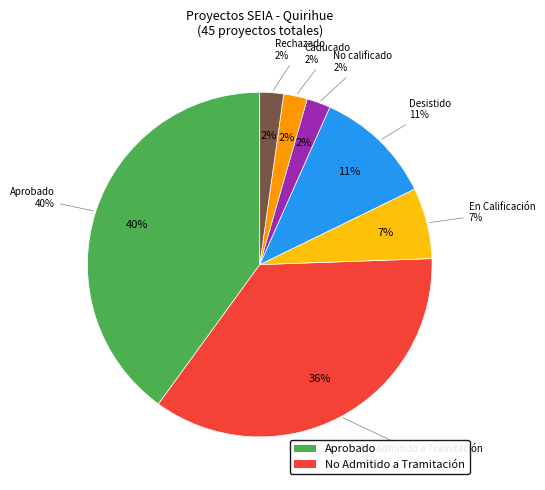

What is the change in value from Aprobado to En Calificación?

-15